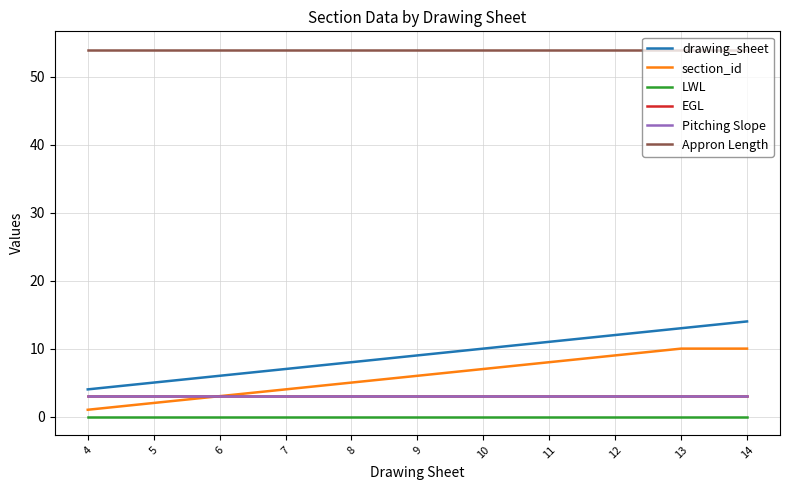

Does the chart display data point markers on the line(s)?

No